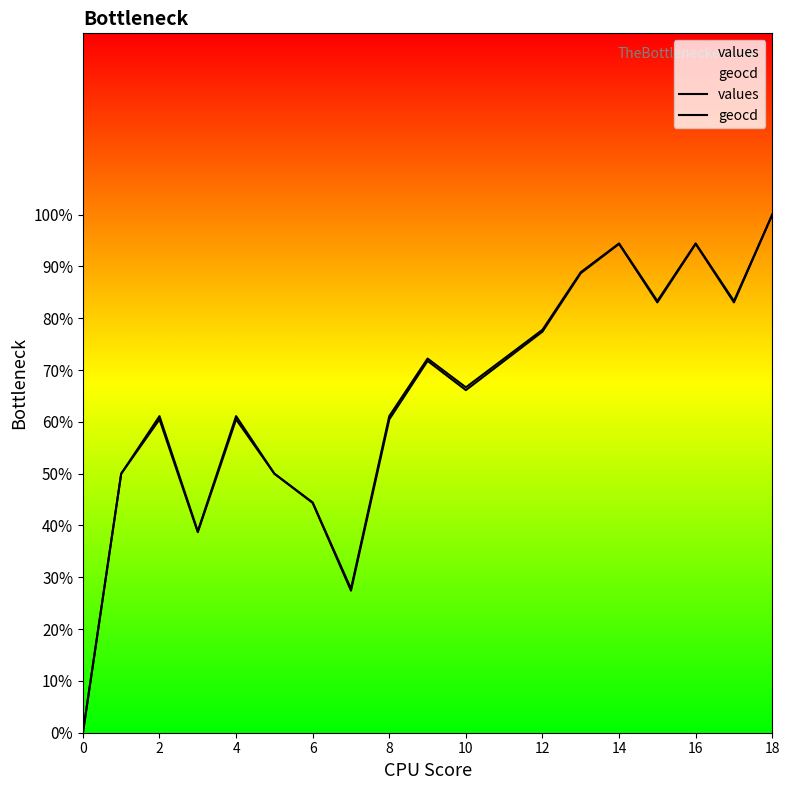

At which category is the sum across all series the highest?

18